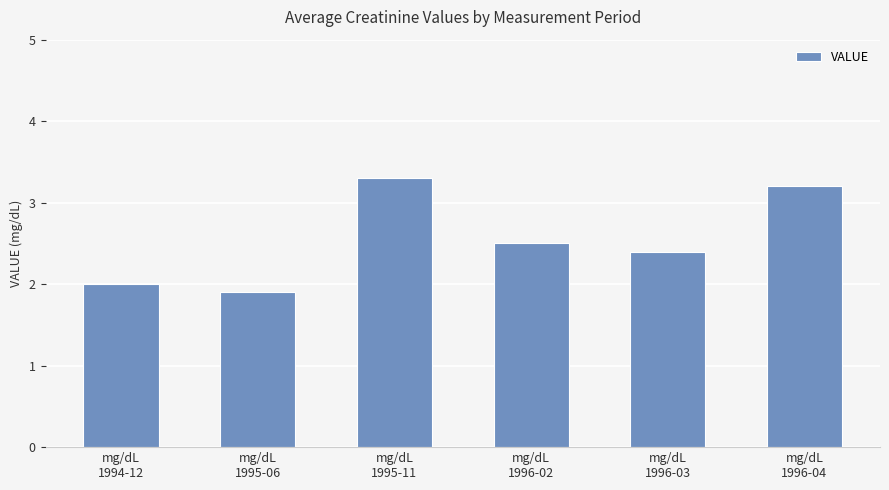

What is the change in value from mg/dL
1994-12 to mg/dL
1996-02?

+0.5